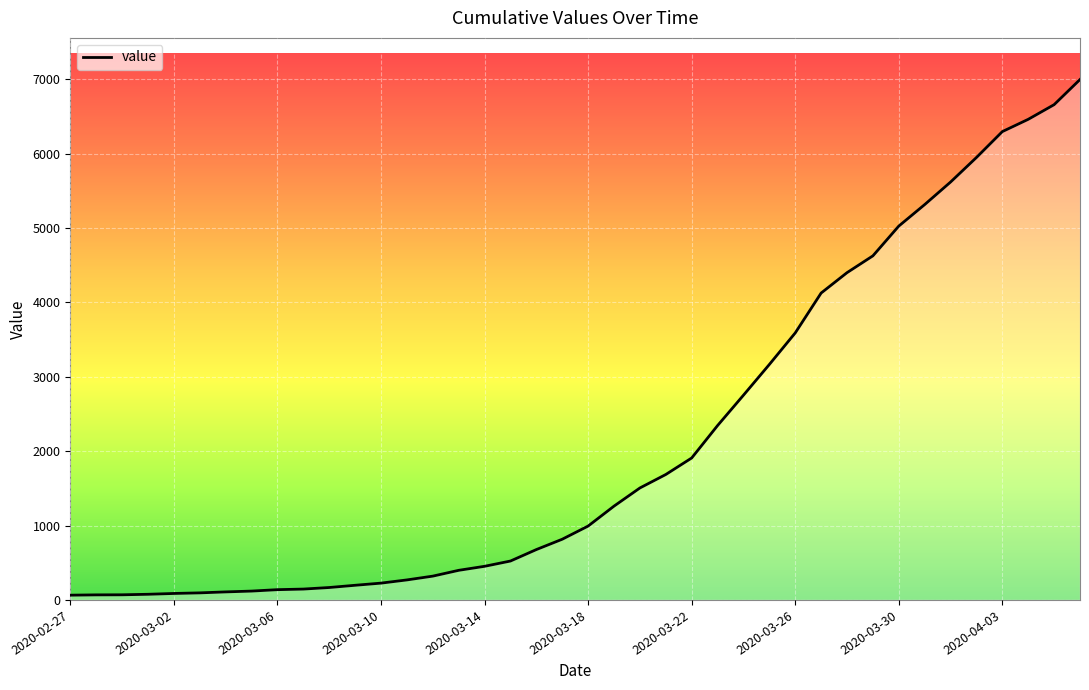

What is the difference between the maximum and minimum values?

6931